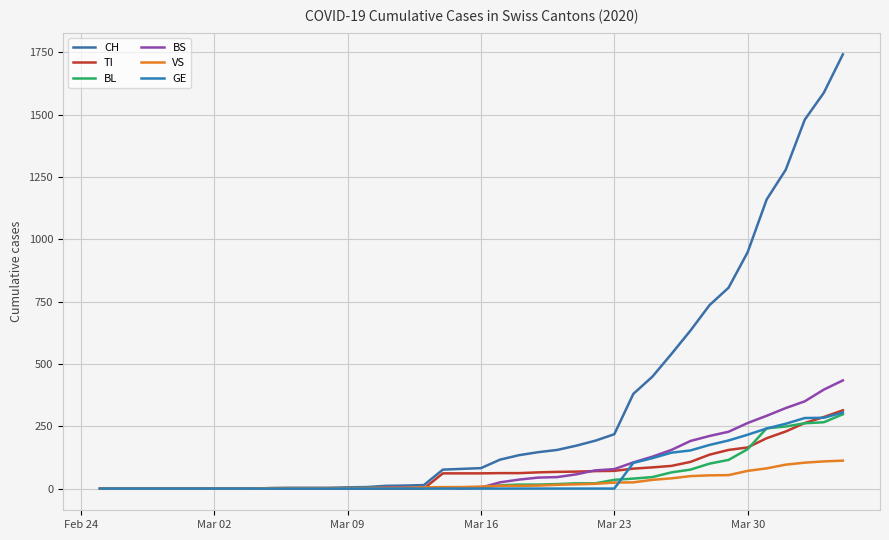

At how many categories does at least one series exceed 400?

11